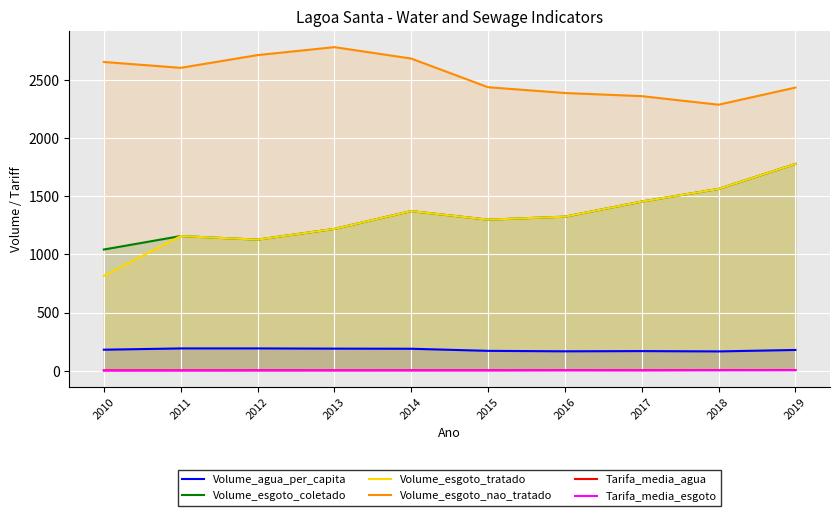

List the series in order of their peak value, highest first.

Volume_esgoto_nao_tratado, Volume_esgoto_coletado, Volume_esgoto_tratado, Volume_agua_per_capita, Tarifa_media_agua, Tarifa_media_esgoto